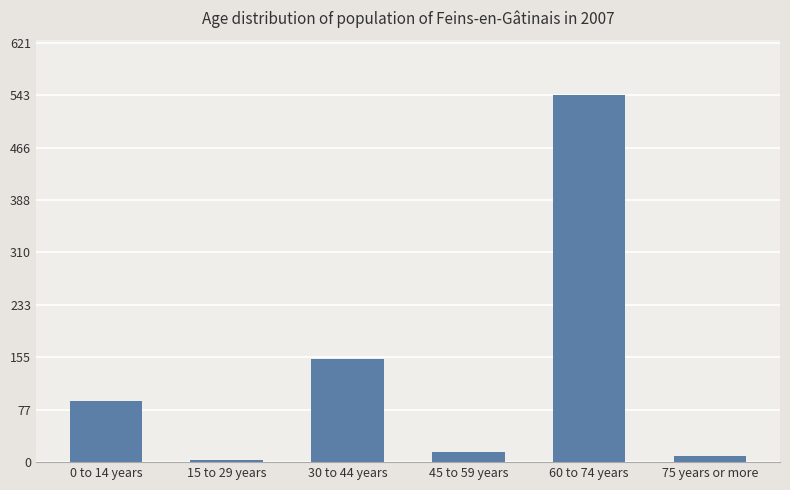

What is the change in value from 60 to 74 years to 75 years or more?

-534.9